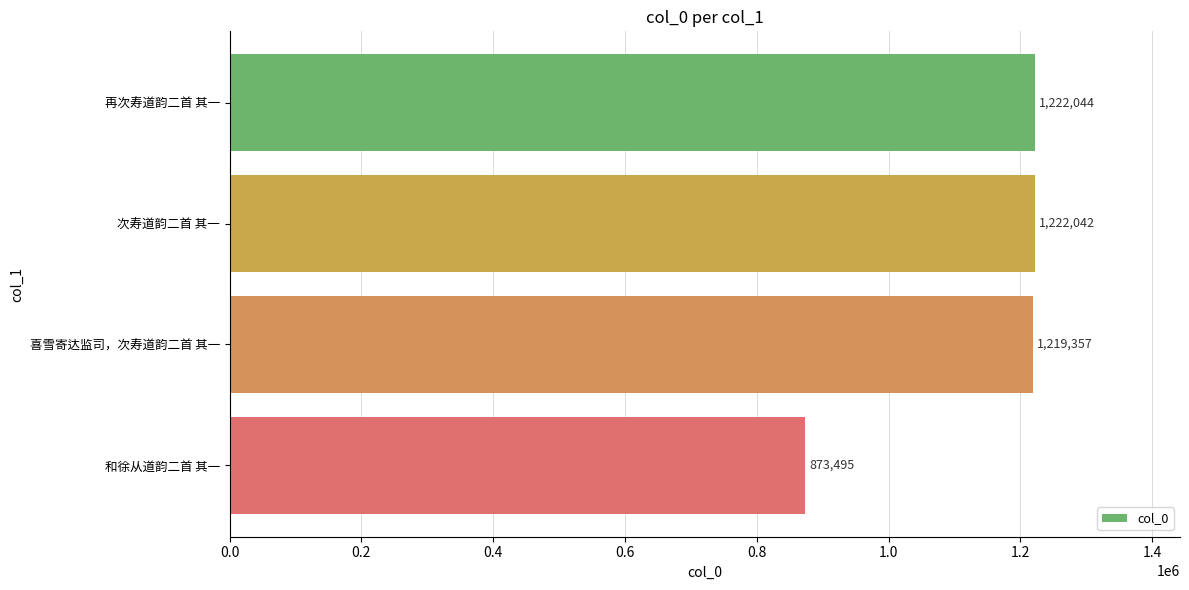

Which has a higher value, 再次寿道韵二首 其一 or 次寿道韵二首 其一?

再次寿道韵二首 其一